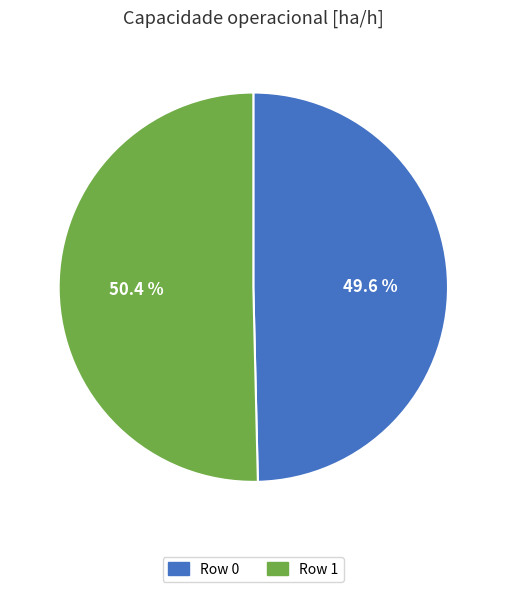

What is the total percentage of Row 1 and Row 0?

100.0%